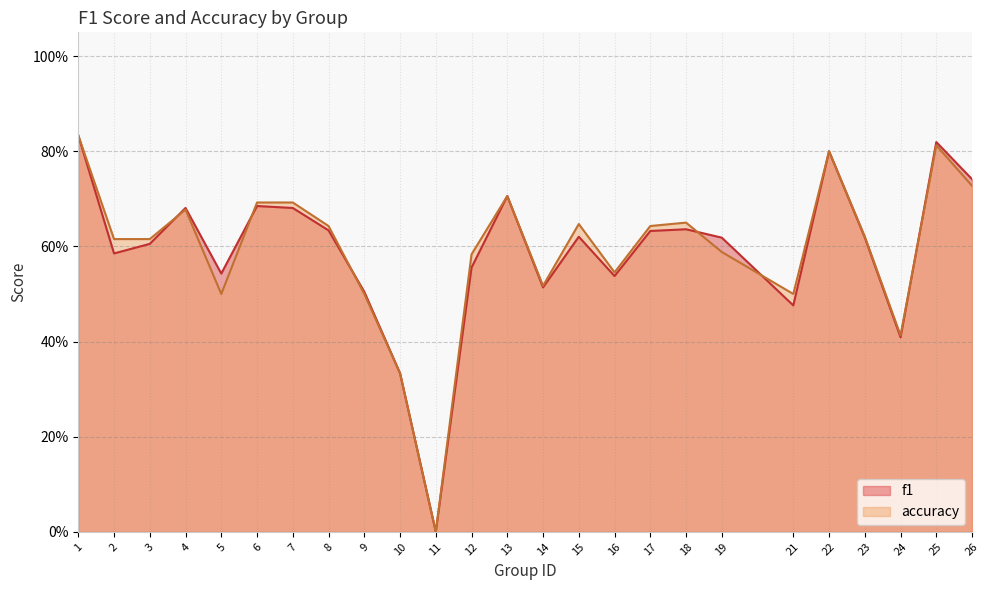

The f1 series shows 0.4 at 23. True or false?

False